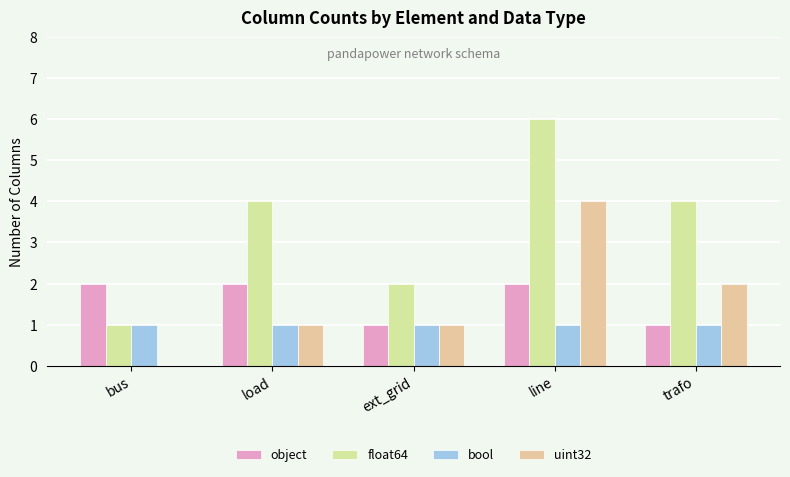

At bus, list the series in order from smallest to largest.

uint32, float64, bool, object